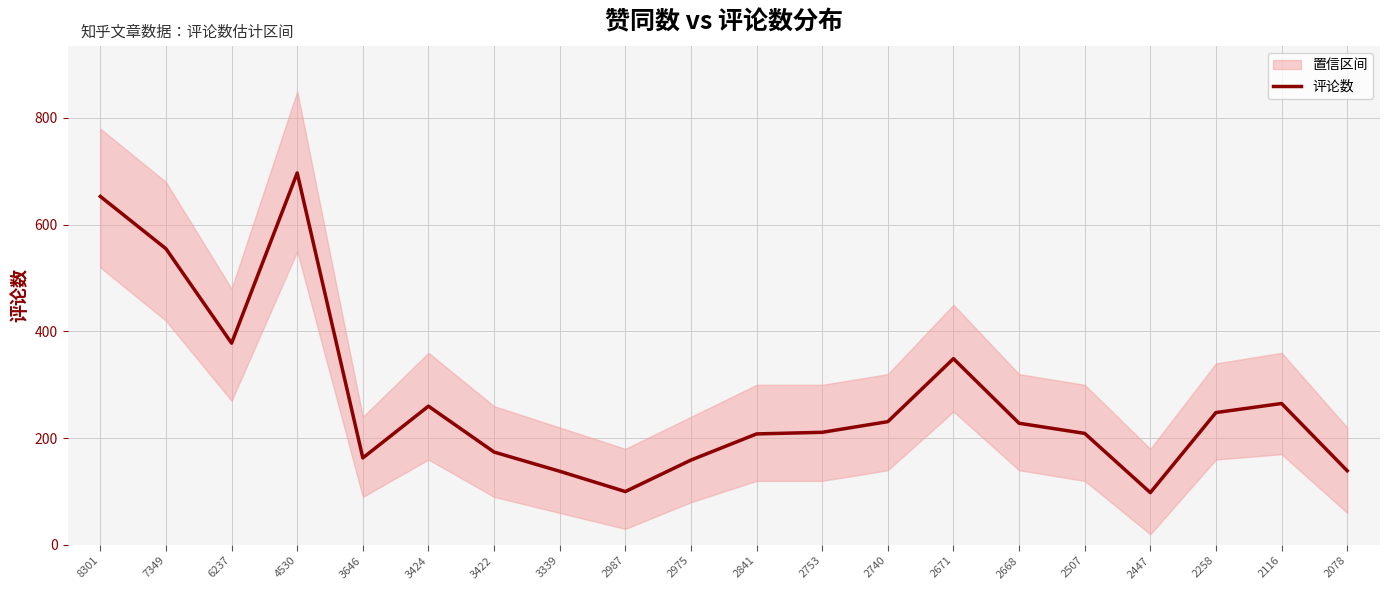

Where is the data nearest to the value 397?

6237